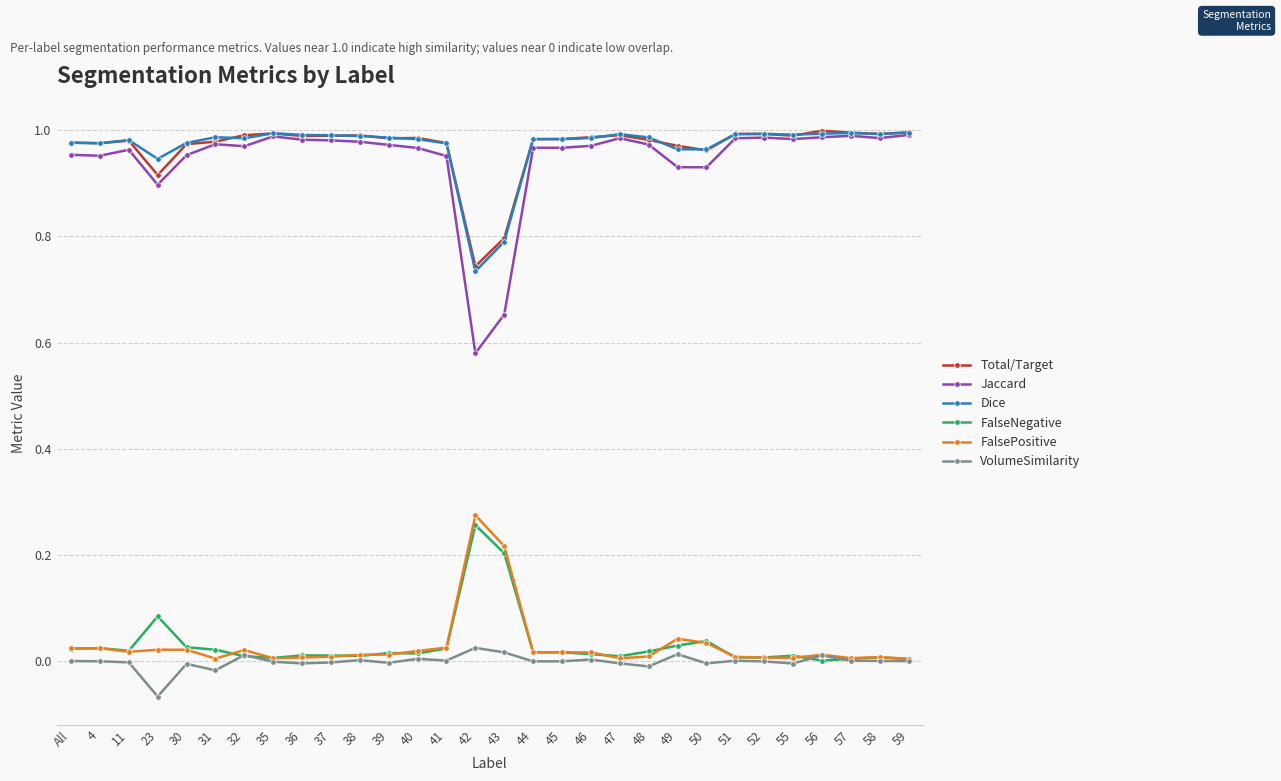

True or false: VolumeSimilarity and Dice intersect in this chart.

False